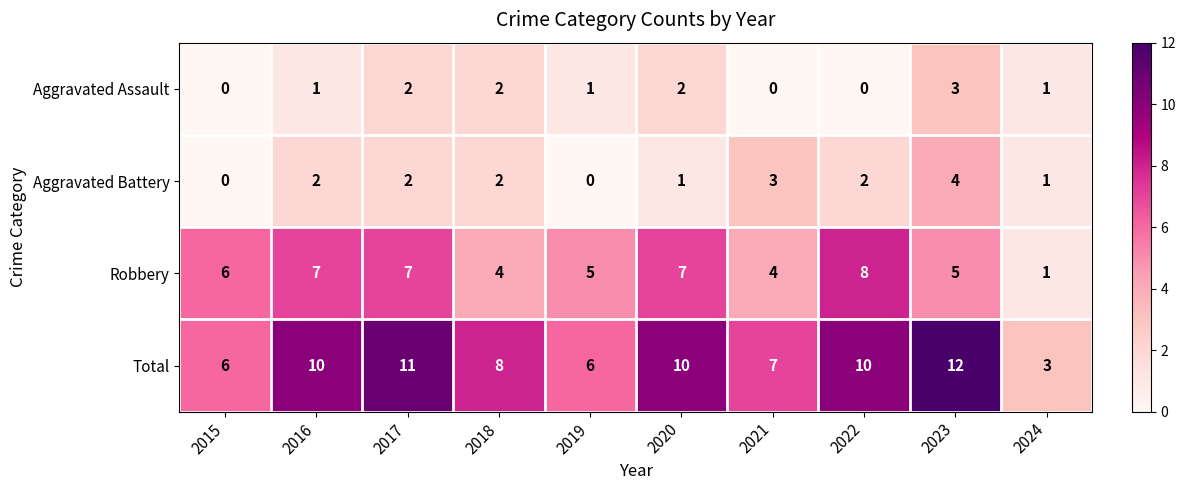

The value of Aggravated Battery at 2015 is 0. True or false?

True